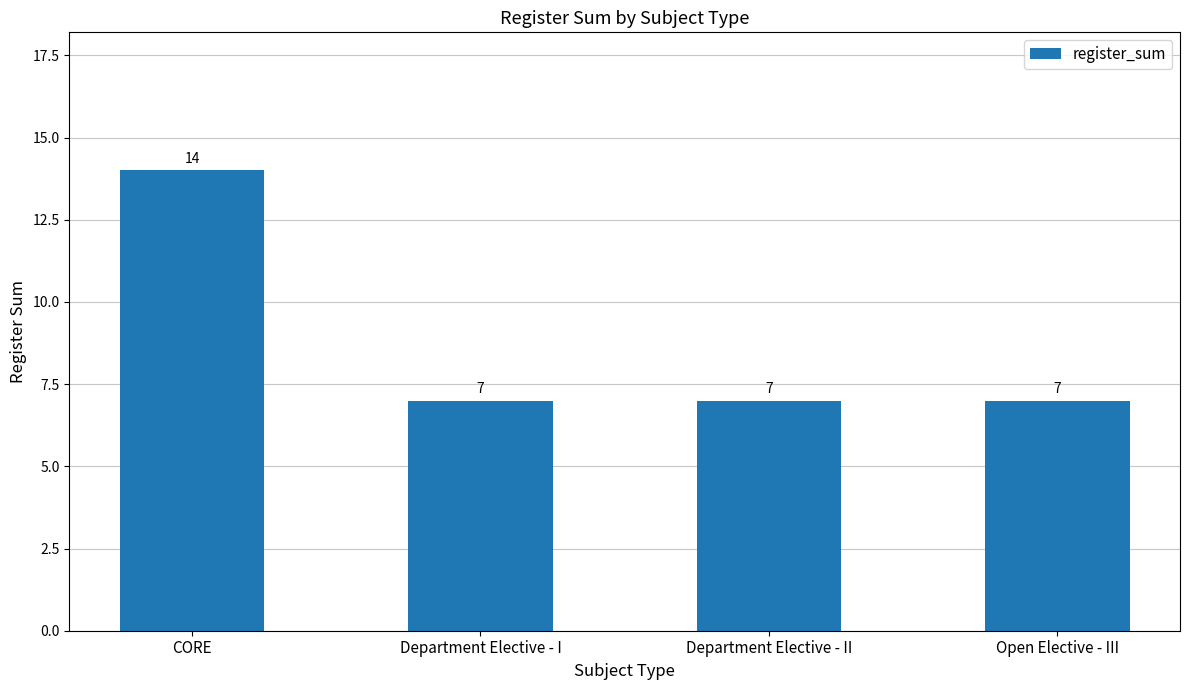

Is it true that the value at Department Elective - II is 11?

False